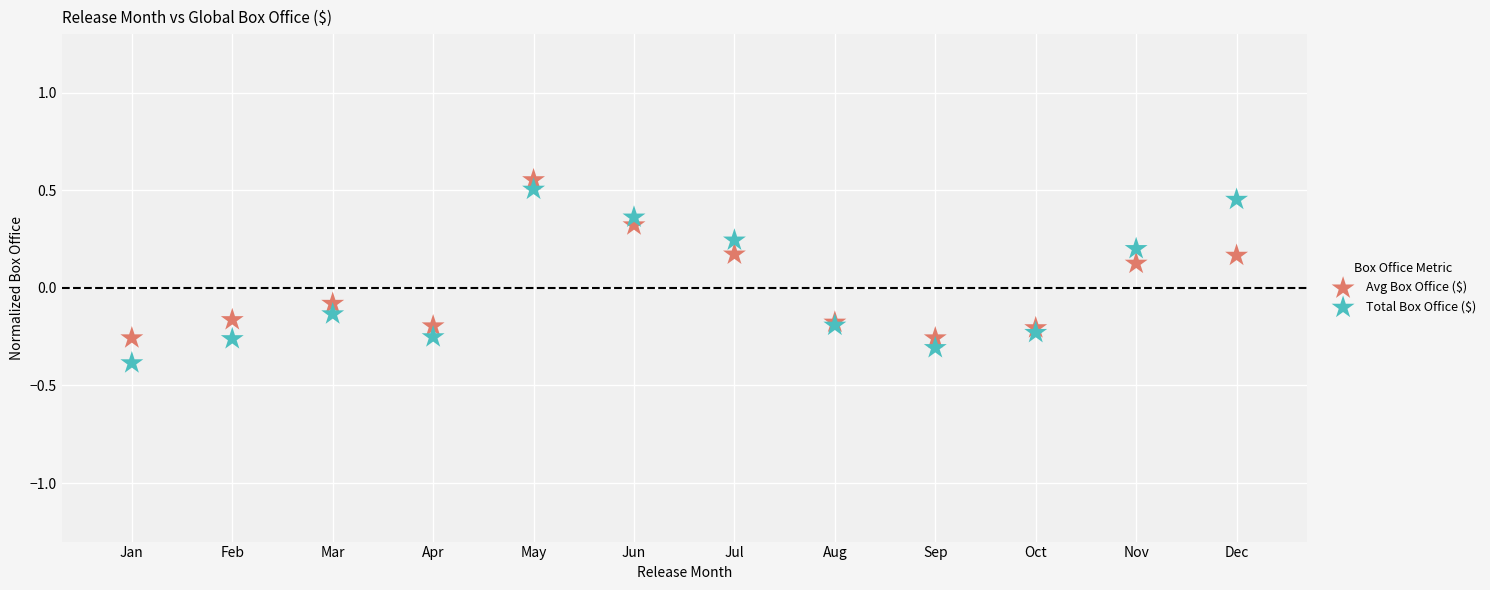

Which series reaches the minimum Y coordinate?

Total Box Office ($)